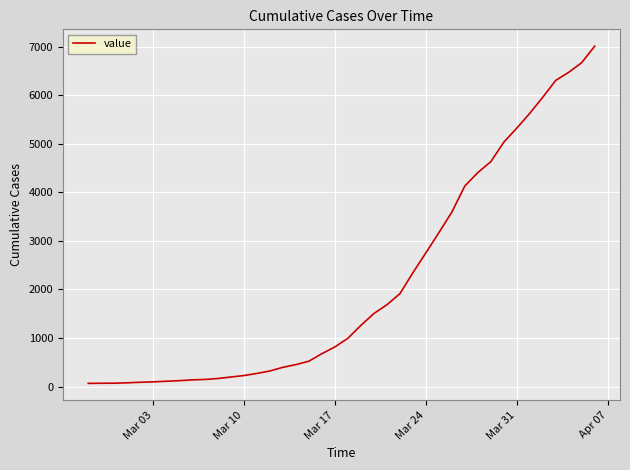

What is the difference between the maximum and minimum values?

6941